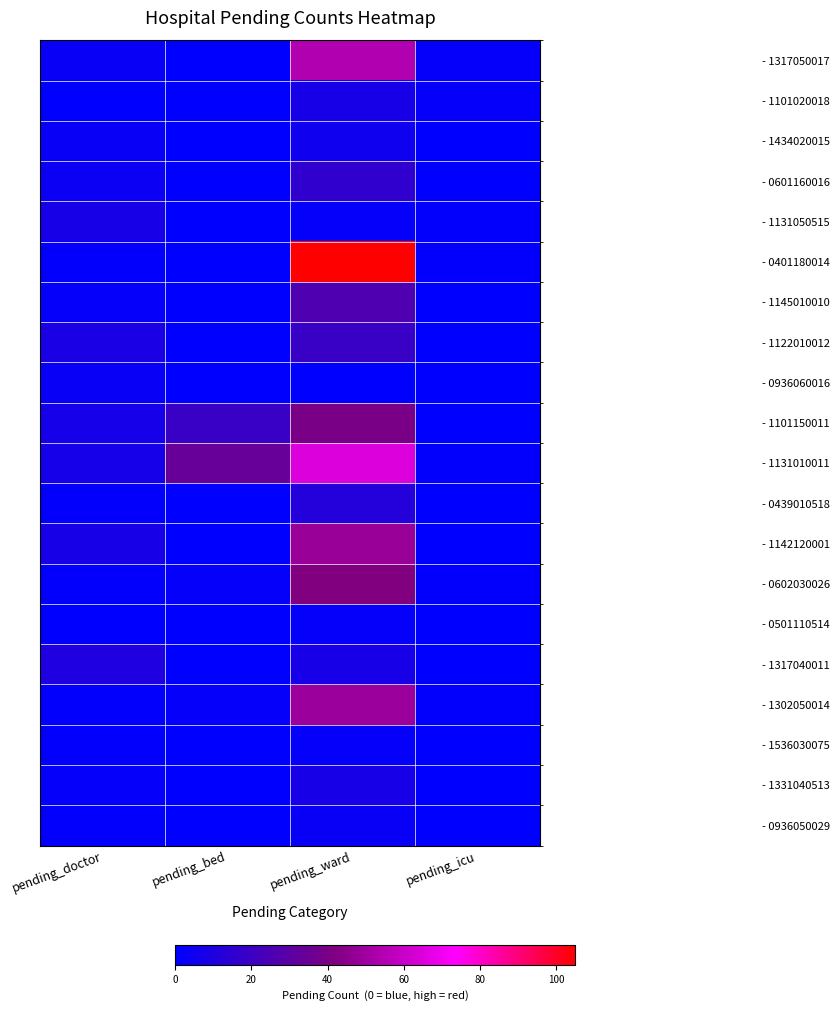

At pending_ward, list the series in order from largest to smallest.

- 0401180014, - 1131010011, - 1317050017, - 1302050014, - 1142120001, - 0602030026, - 1101150011, - 1145010010, - 1122010012, - 0601160016, - 0439010518, - 1101020018, - 1317040011, - 1331040513, - 1434020015, - 0936050029, - 1131050515, - 0501110514, - 1536030075, - 0936060016